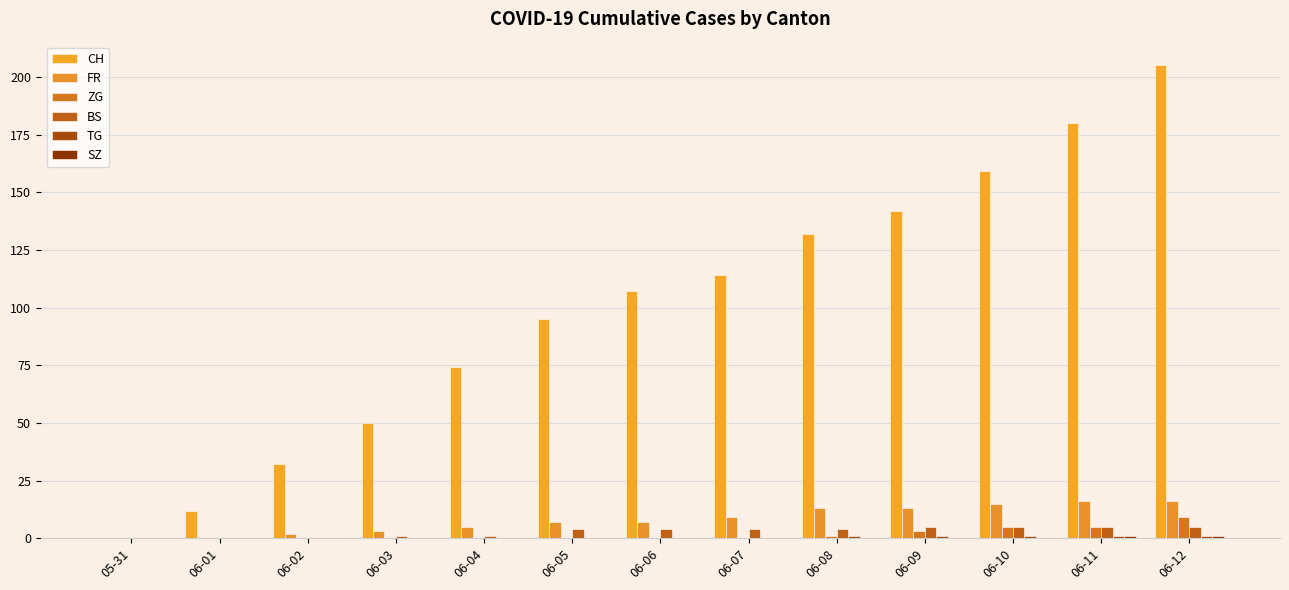

What is the label of the 5th bar from the right?

06-08